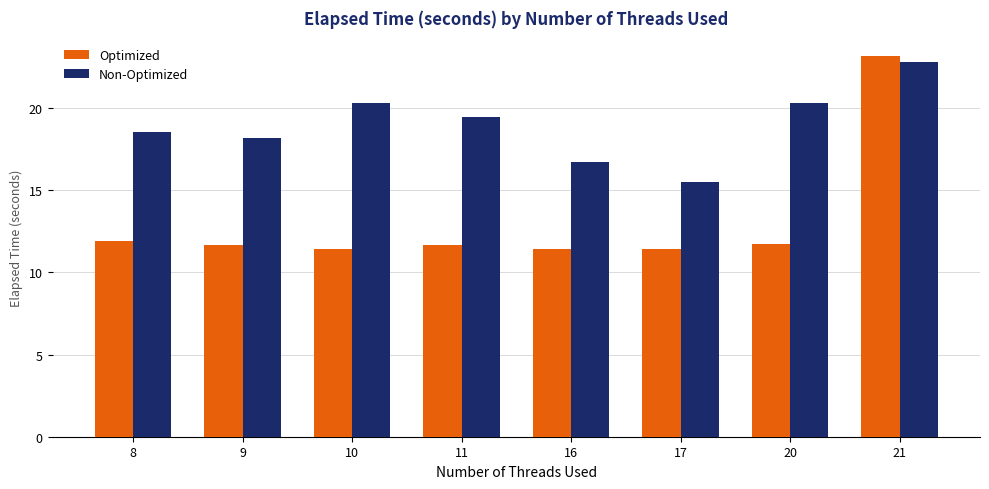

What is the average value of the Non-Optimized series?

19.0